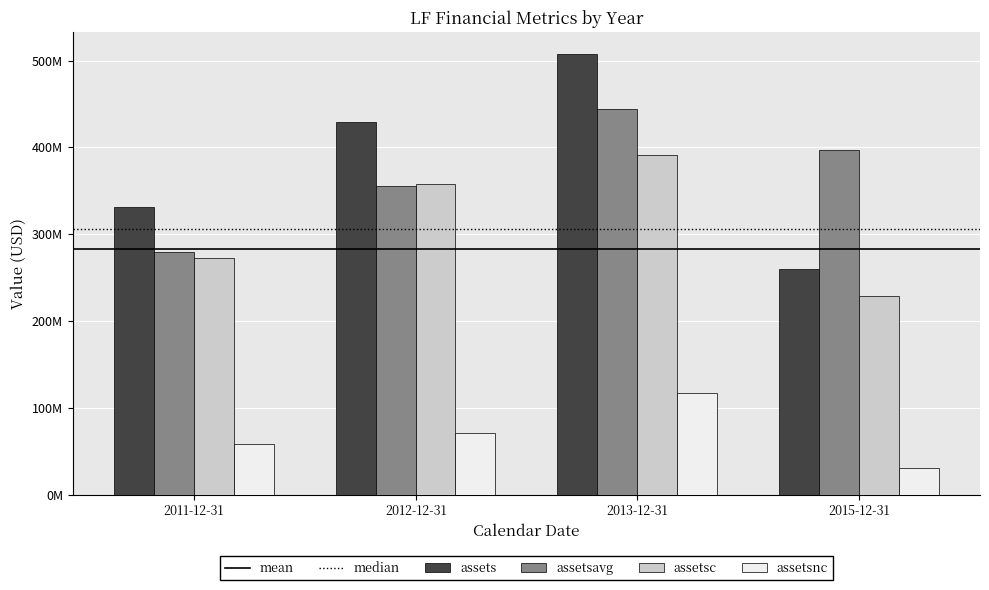

What is the difference between the second highest and minimum values in the assets series?

168713000